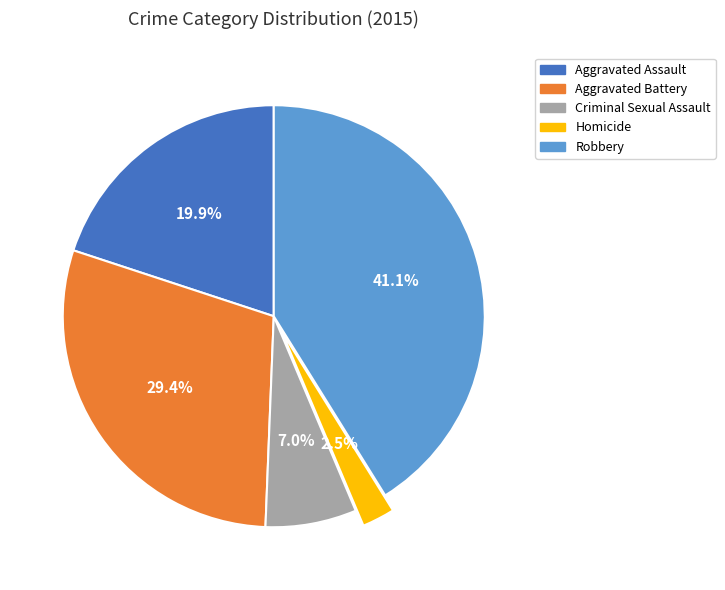

Is there a majority slice in this chart?

No